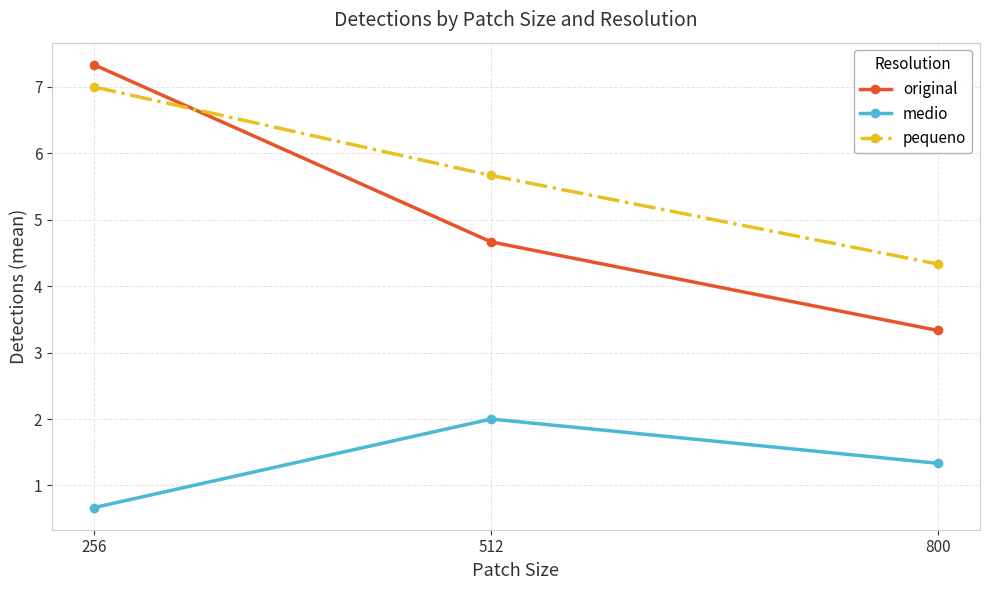

How many values in the pequeno series exceed 5?

2